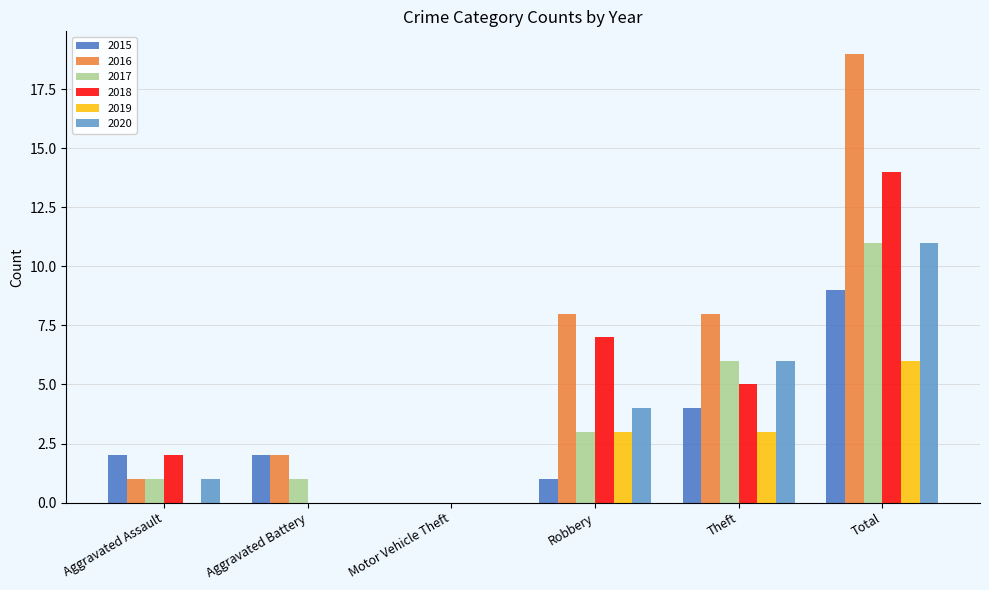

Which series changed the most between Aggravated Assault and Robbery?

2016